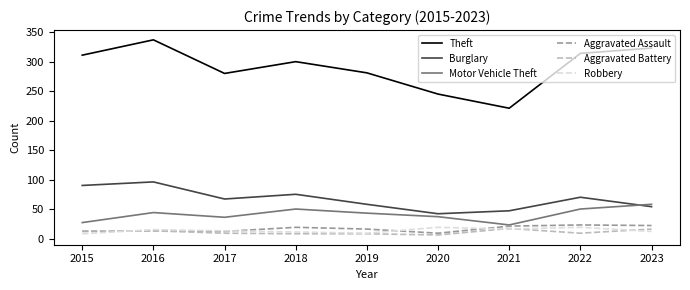

Which series has the largest range (max minus min)?

Theft